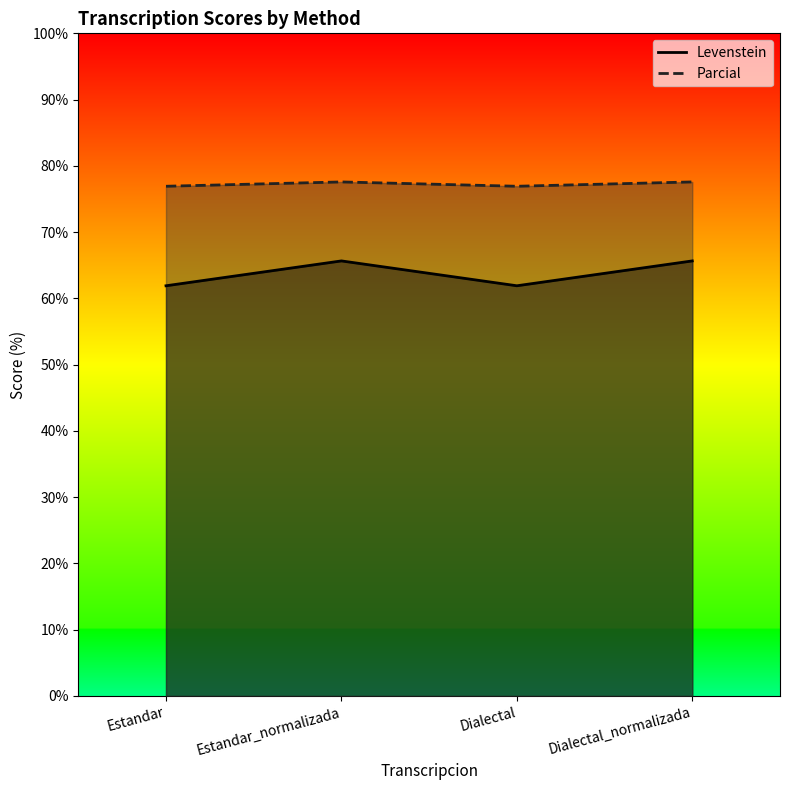

True or false: Parcial and Levenstein intersect in this chart.

False